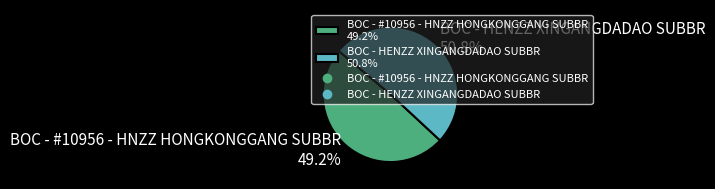

Which slice represents more than half of the pie?

BOC - HENZZ XINGANGDADAO SUBBR